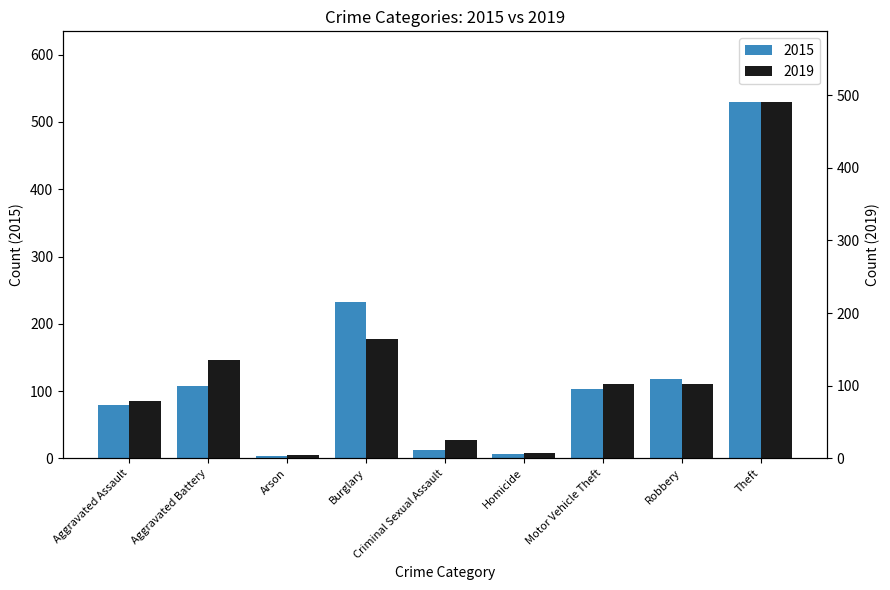

How many values in the 2019 series exceed 102?

3